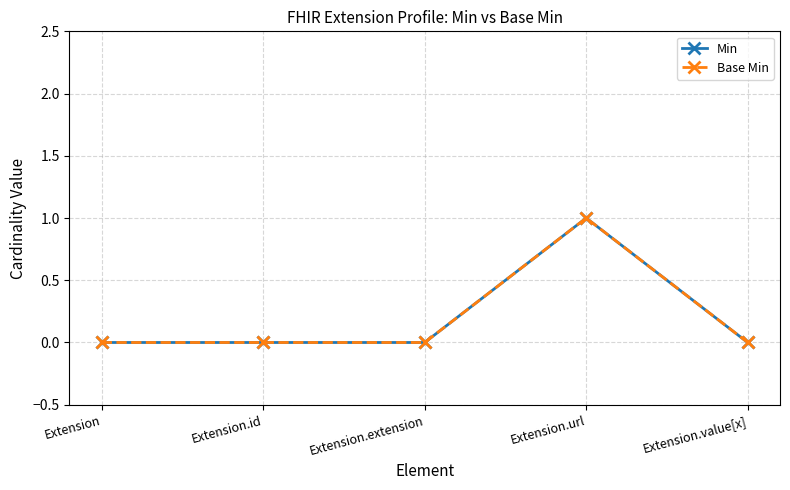

True or false: Base Min and Min cross at least once.

False